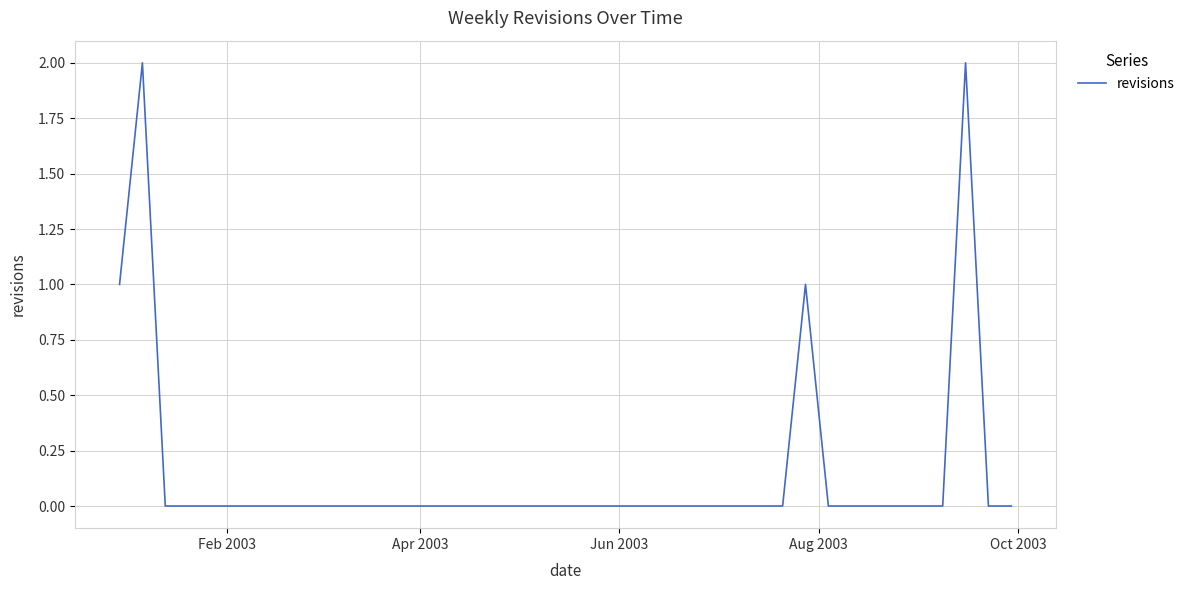

How many categories are shown in the chart?

40